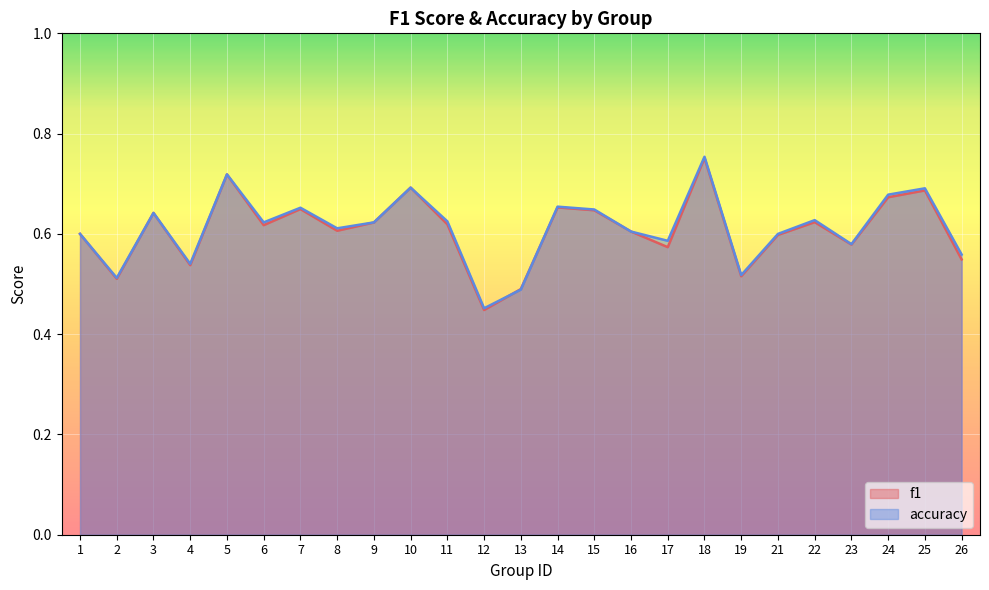

The f1 series shows 0.3 at 25. True or false?

False